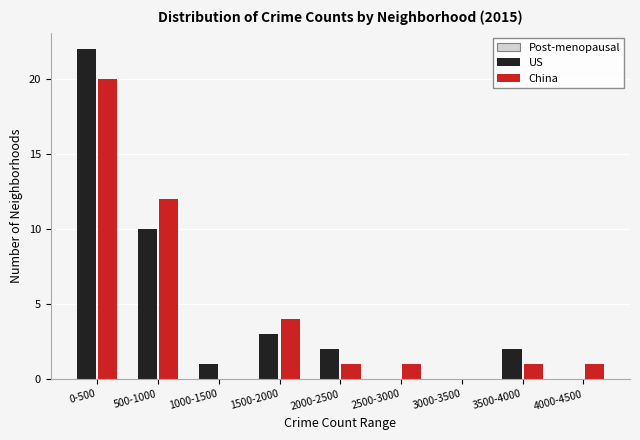

Reading left to right, transcribe all the data shown in this chart.

US: 0-500=22	500-1000=10	1000-1500=1	1500-2000=3	2000-2500=2	2500-3000=0	3000-3500=0	3500-4000=2	4000-4500=0
China: 0-500=20	500-1000=12	1000-1500=0	1500-2000=4	2000-2500=1	2500-3000=1	3000-3500=0	3500-4000=1	4000-4500=1